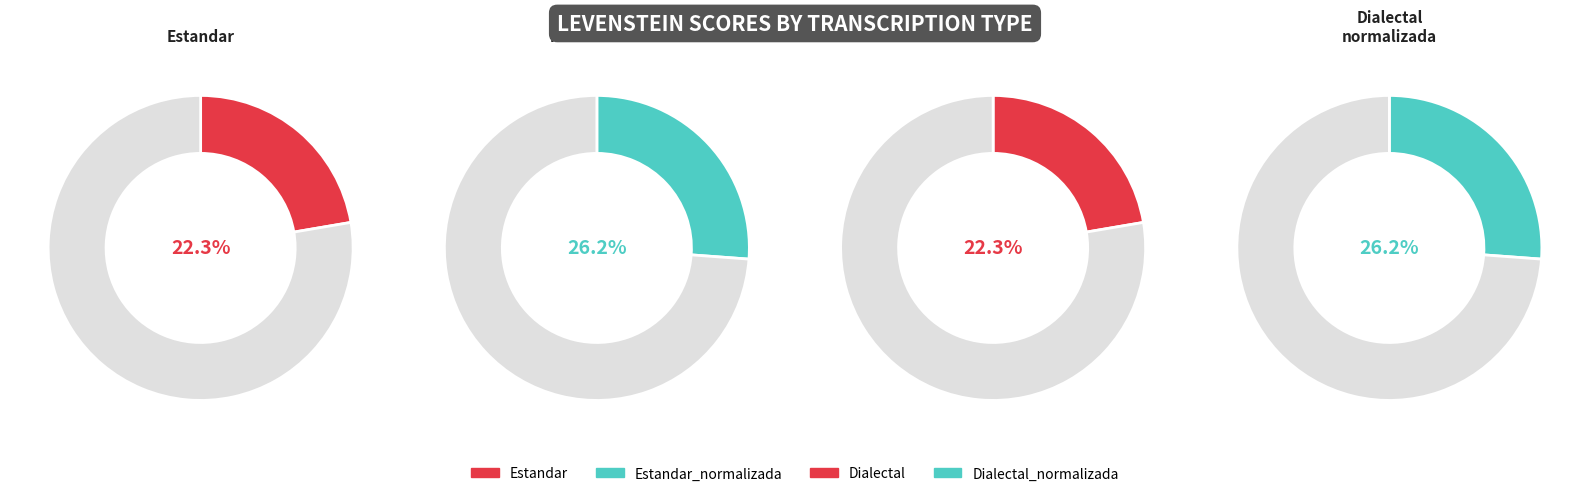

Count the number of slices in the pie.

4